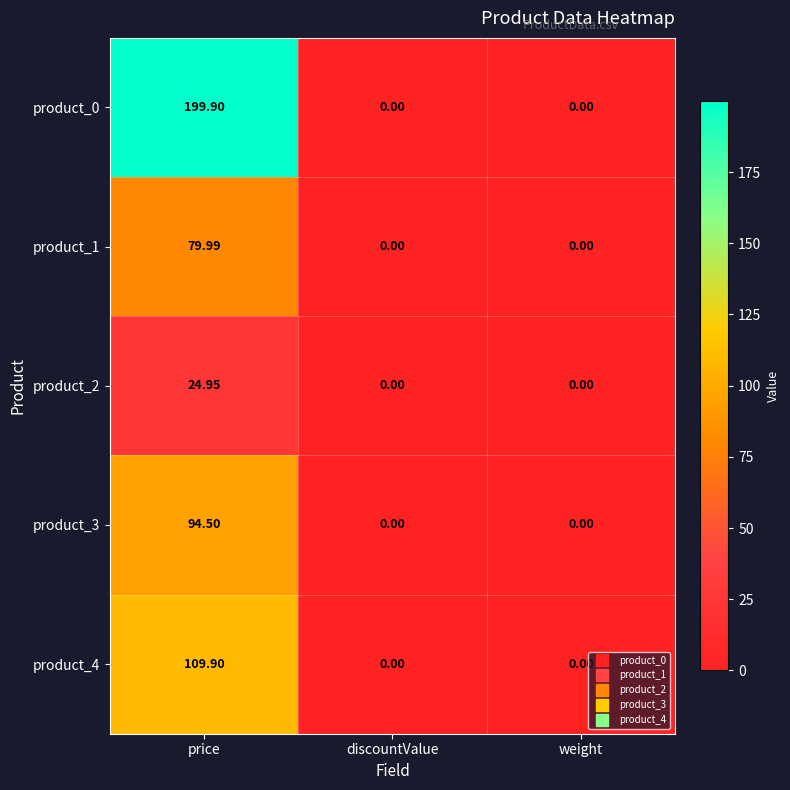

At which category is the sum across all series the highest?

price